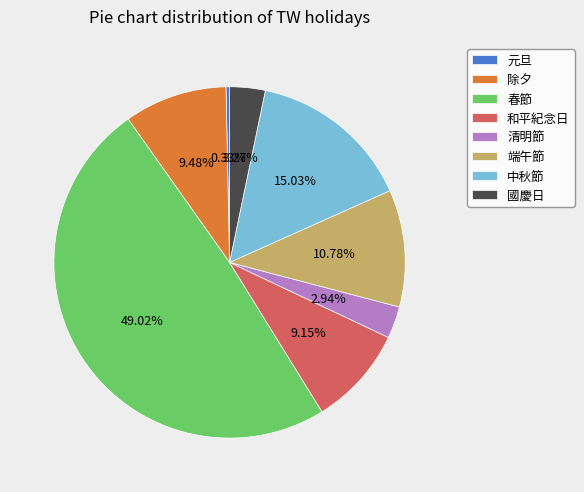

Is the sum of 和平紀念日 and 元旦 greater than half?

No